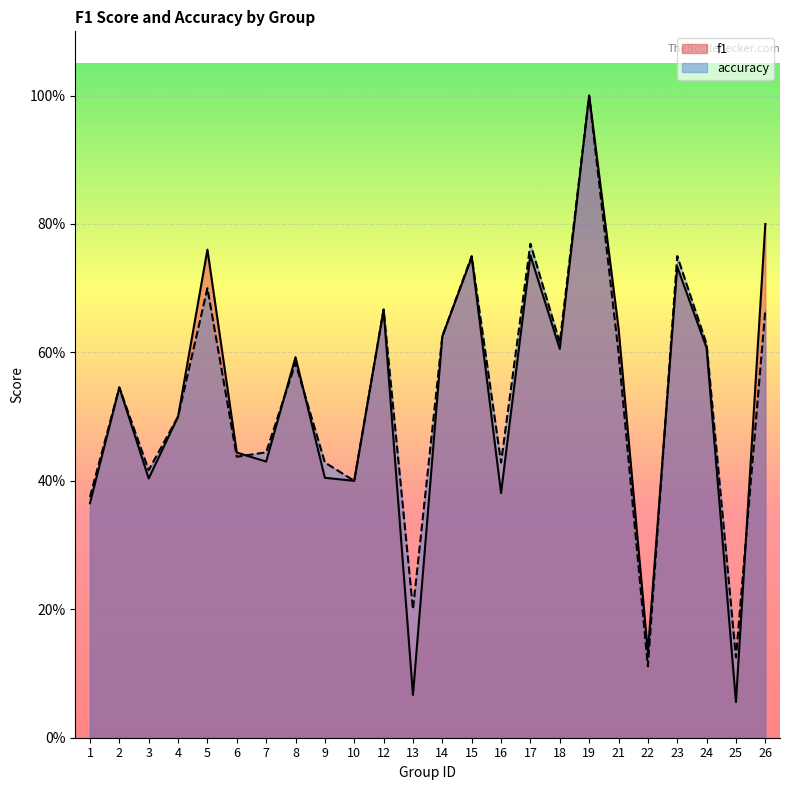

Reading right to left, list all the values displayed in this chart.

f1: 0.8	0.1	0.6	0.7	0.1	0.6	1.0	0.6	0.8	0.4	0.7	0.6	0.1	0.7	0.4	0.4	0.6	0.4	0.4	0.8	0.5	0.4	0.5	0.4
accuracy: 0.7	0.1	0.6	0.8	0.1	0.6	1.0	0.6	0.8	0.4	0.8	0.6	0.2	0.7	0.4	0.4	0.6	0.4	0.4	0.7	0.5	0.4	0.5	0.4